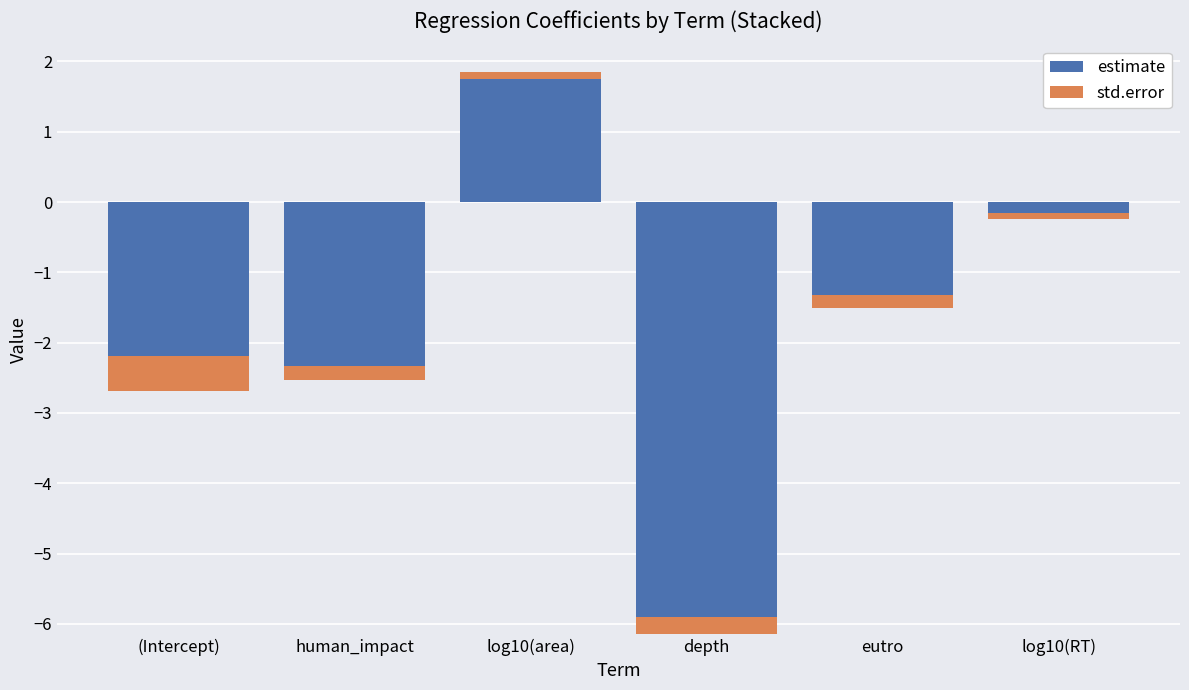

What is the sum of the std.error values at log10(RT) and (Intercept)?

0.6